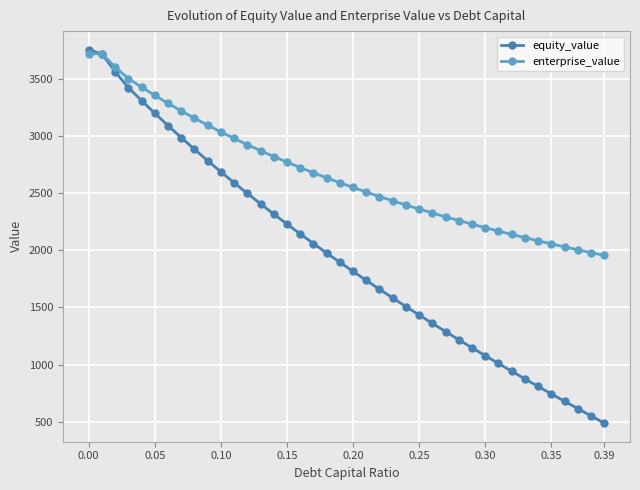

Which series has the largest total across all categories?

enterprise_value